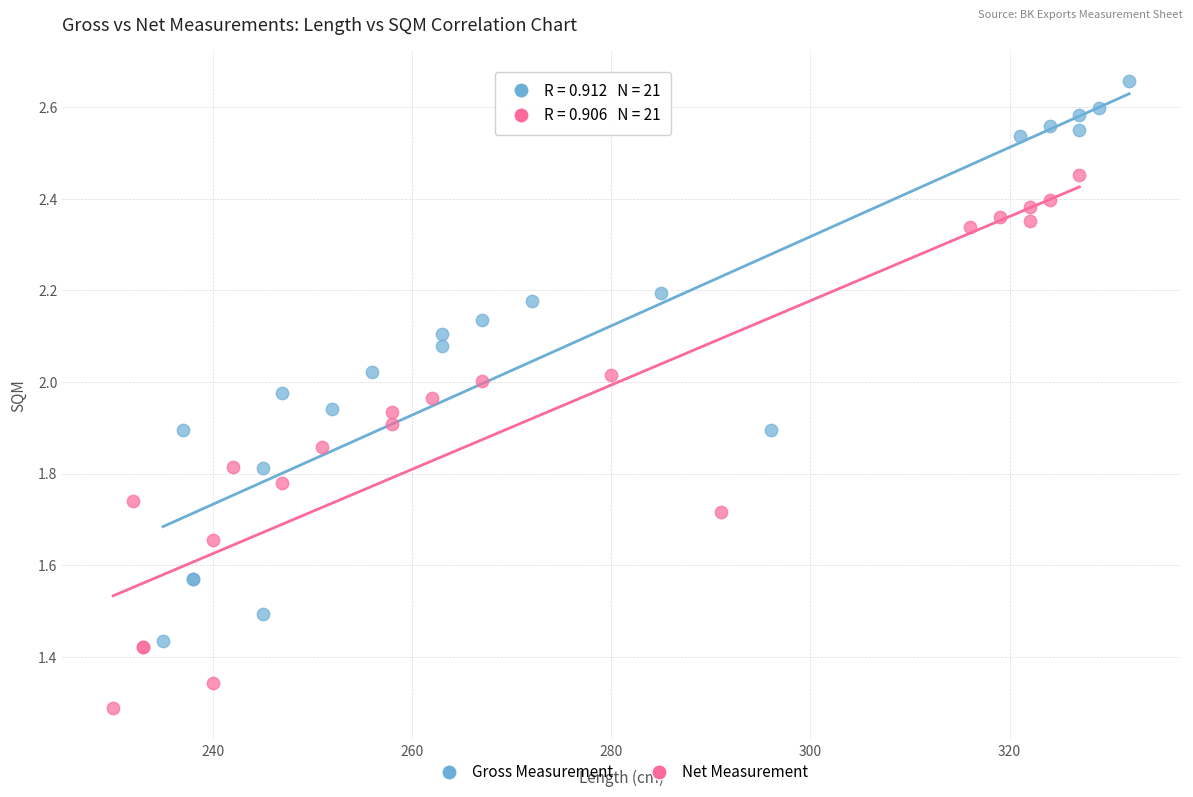

What are all the series names shown in the legend?

Gross Measurement, Net Measurement